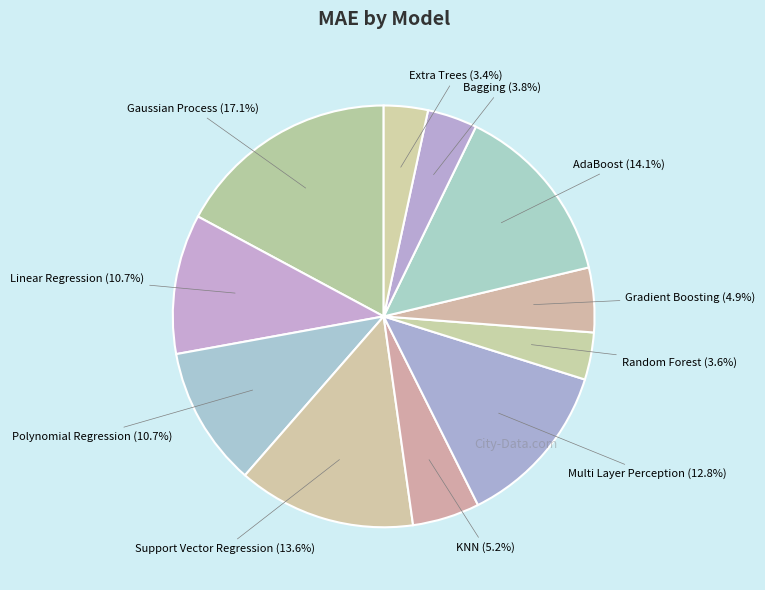

Between Bagging and Linear Regression, which is larger?

Linear Regression